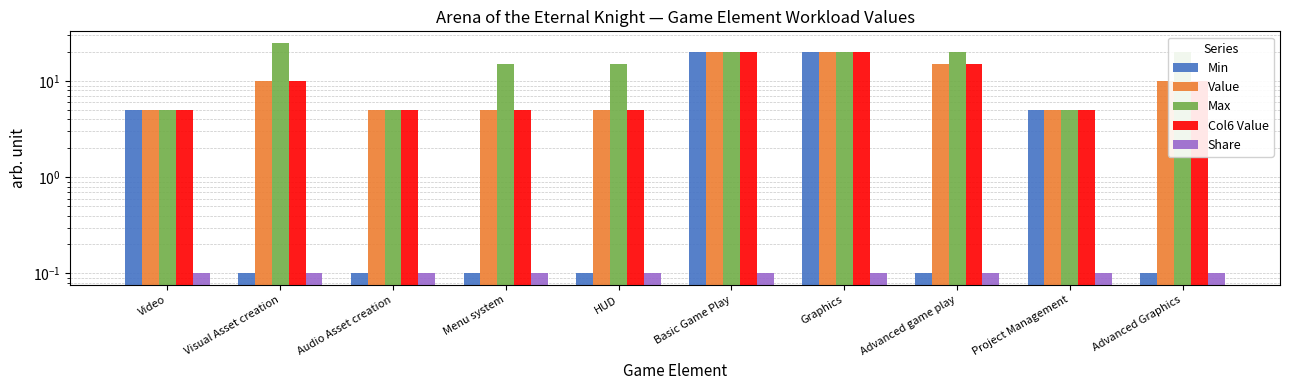

How many bars are there in each group?

5